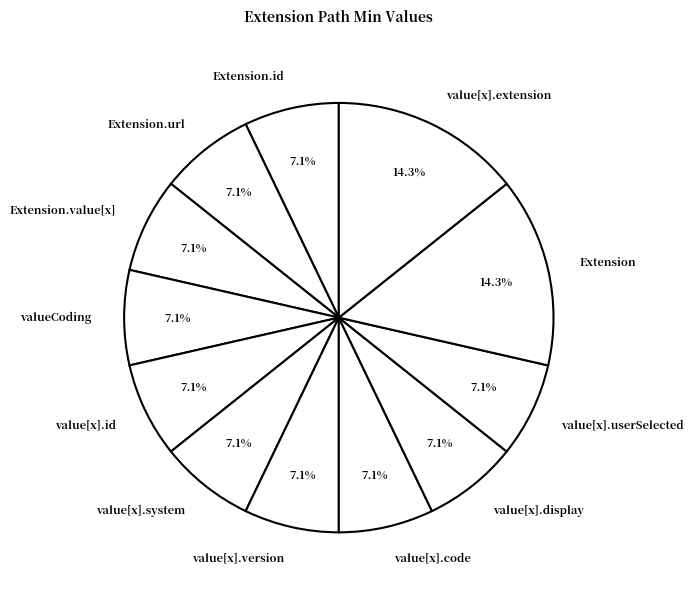

Is value[x].display the majority of the pie?

No